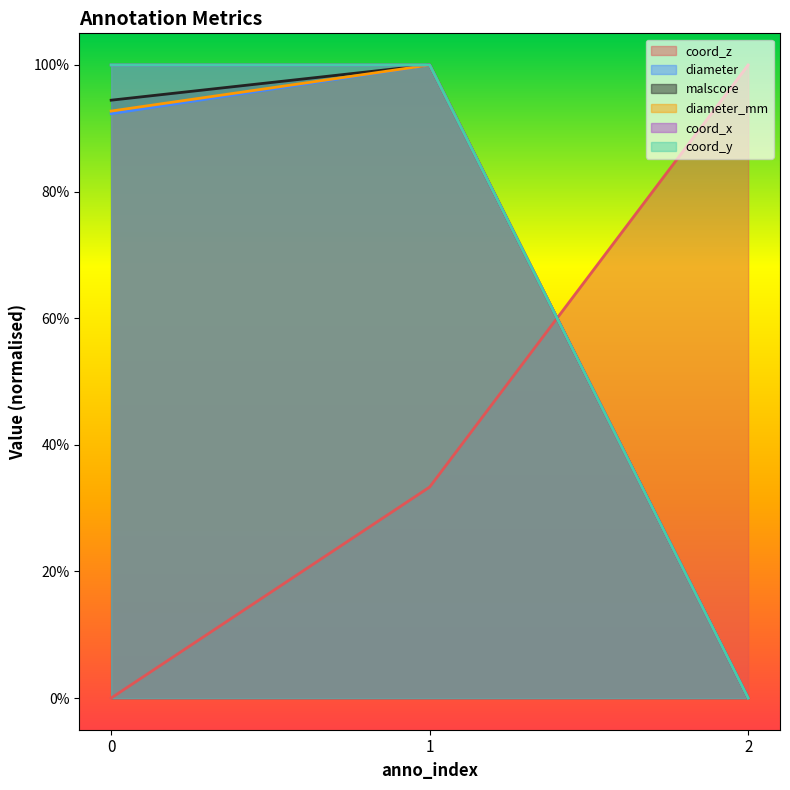

How many lines are shown in the chart?

6